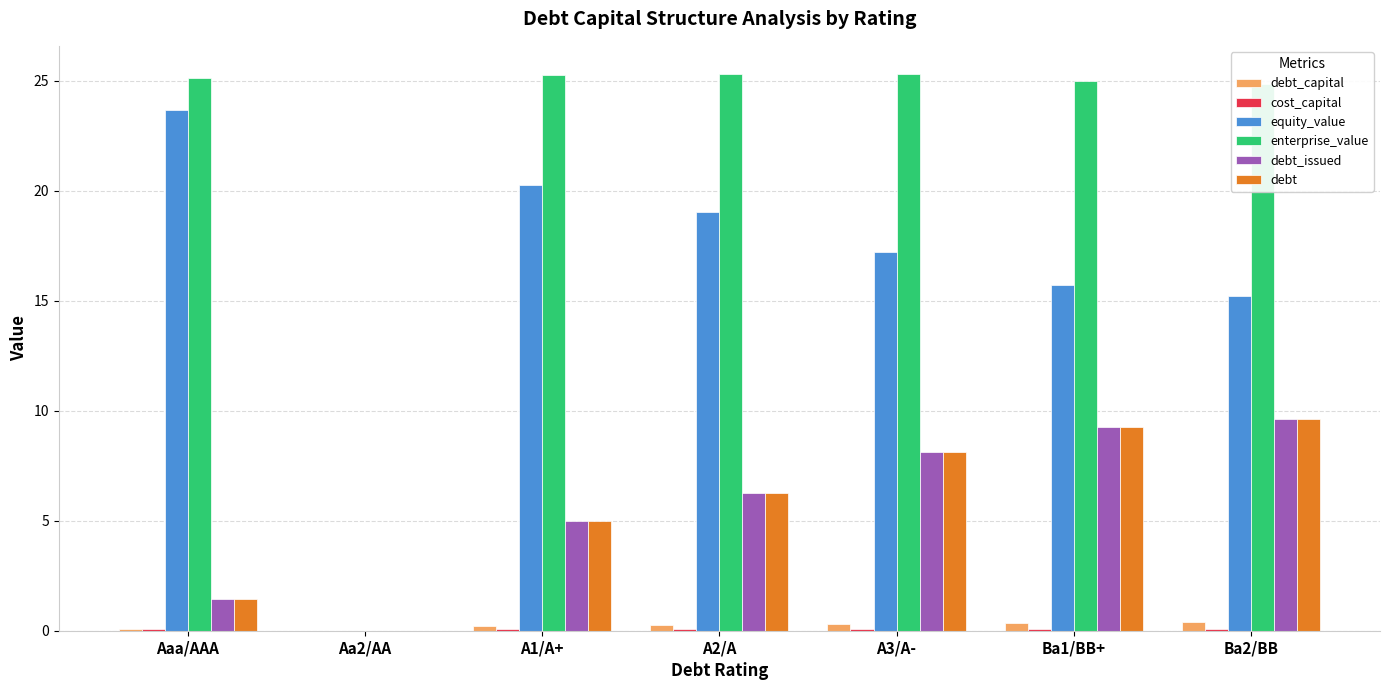

Count the number of categories in the chart.

7